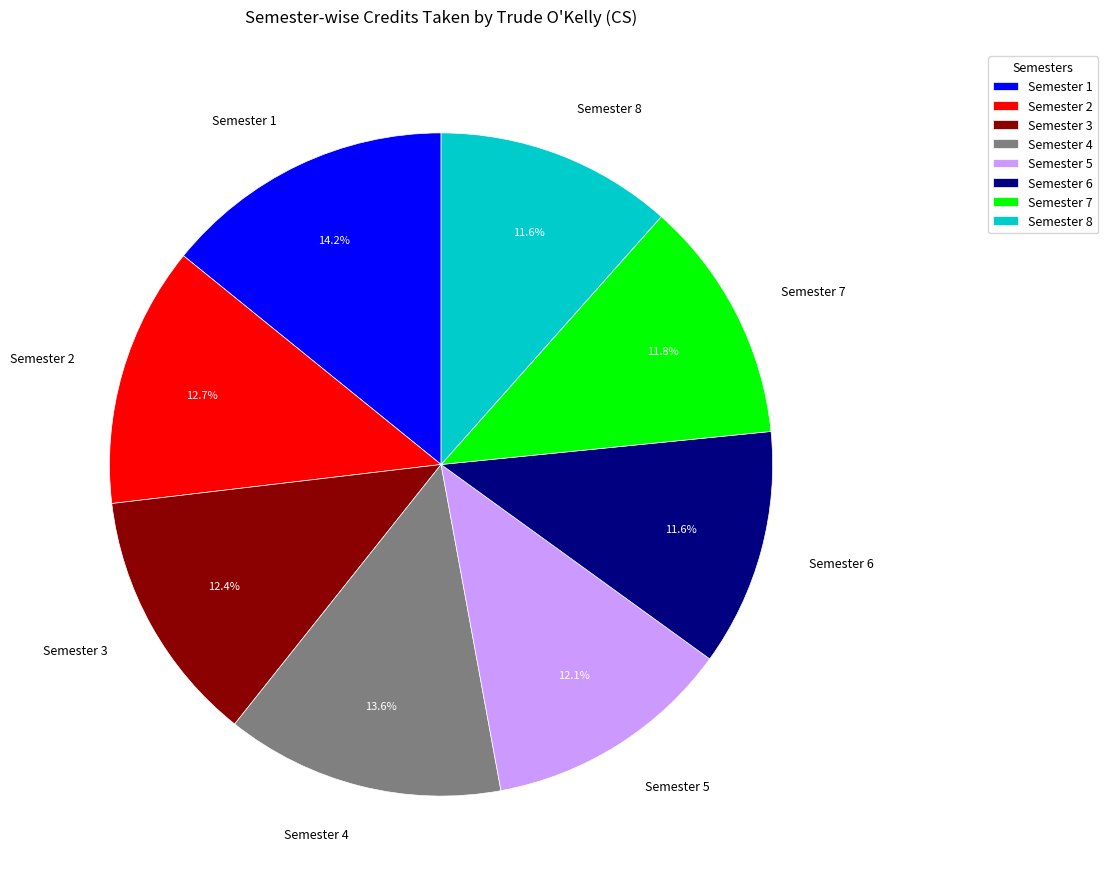

Count the number of slices in the pie.

8